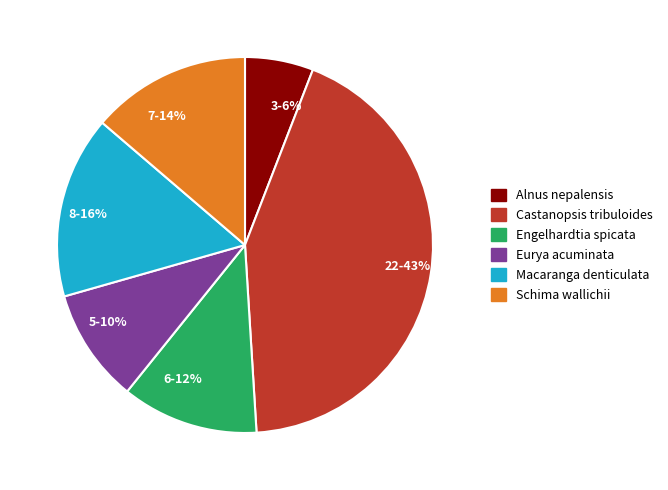

What is the smallest slice in the pie chart?

Alnus nepalensis